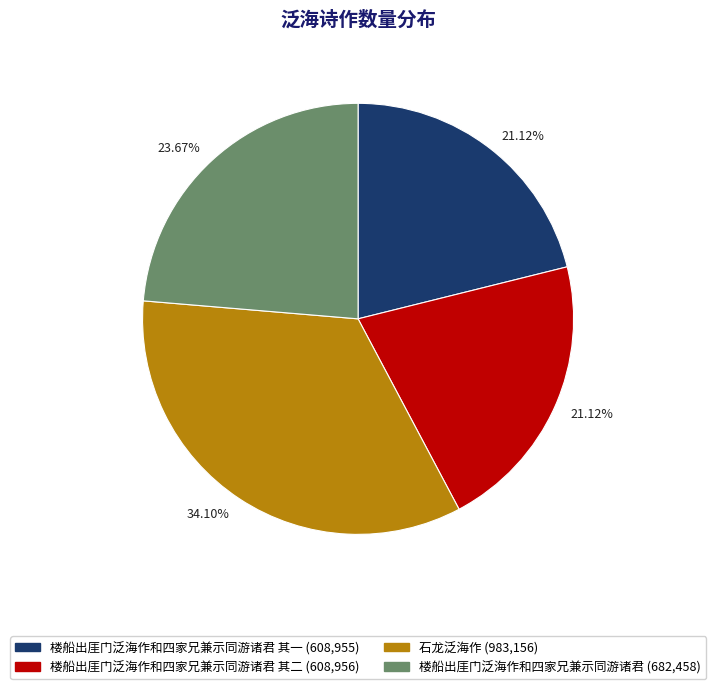

Is there a majority slice in this chart?

No